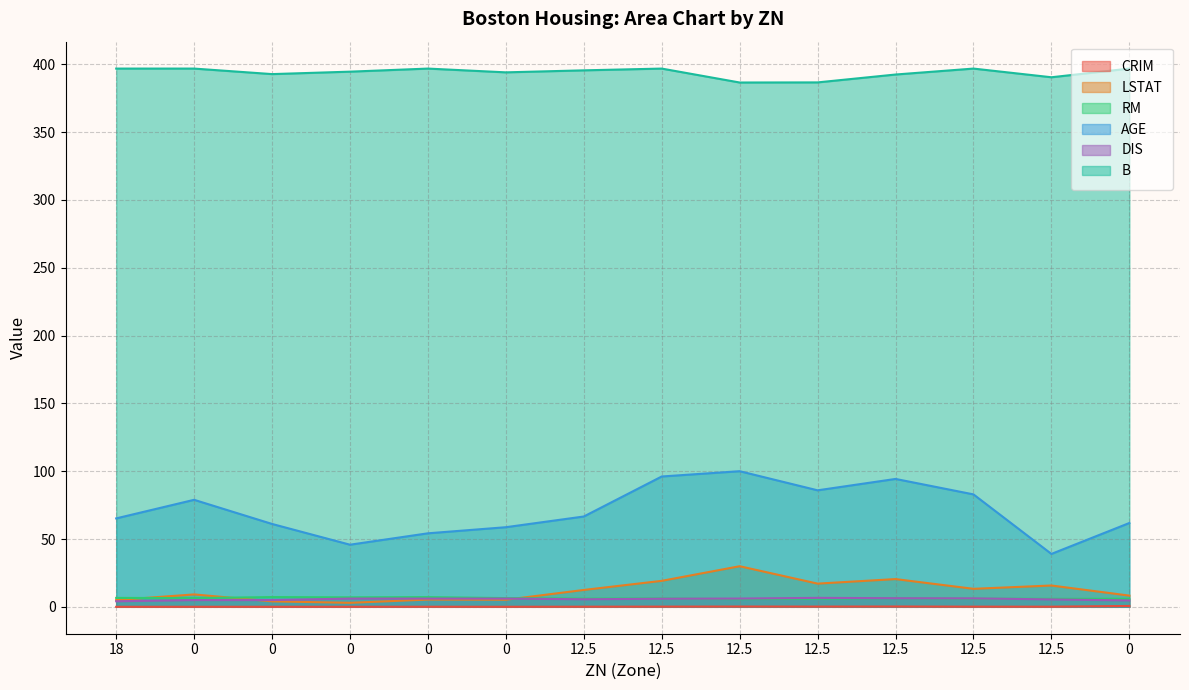

Reading right to left, extract all data points from this chart.

CRIM: 0=0.6	12.5=0.1	12.5=0.1	12.5=0.2	12.5=0.2	12.5=0.2	12.5=0.1	12.5=0.1	0=0.0	0=0.1	0=0.0	0=0.0	0=0.0	18=0.0
LSTAT: 0=8.3	12.5=15.7	12.5=13.3	12.5=20.4	12.5=17.1	12.5=29.9	12.5=19.1	12.5=12.4	0=5.2	0=5.3	0=2.9	0=4.0	0=9.1	18=5.0
RM: 0=5.9	12.5=5.9	12.5=6.0	12.5=6.4	12.5=6.0	12.5=5.6	12.5=6.2	12.5=6.0	0=6.4	0=7.1	0=7.0	0=7.2	0=6.4	18=6.6
AGE: 0=61.8	12.5=39.0	12.5=82.9	12.5=94.3	12.5=85.9	12.5=100.0	12.5=96.1	12.5=66.6	0=58.7	0=54.2	0=45.8	0=61.1	0=78.9	18=65.2
DIS: 0=4.7	12.5=5.5	12.5=6.2	12.5=6.3	12.5=6.6	12.5=6.1	12.5=6.0	12.5=5.6	0=6.1	0=6.1	0=6.1	0=5.0	0=5.0	18=4.1
B: 0=396.9	12.5=390.5	12.5=396.9	12.5=392.5	12.5=386.7	12.5=386.6	12.5=396.9	12.5=395.6	0=394.1	0=396.9	0=394.6	0=392.8	0=396.9	18=396.9